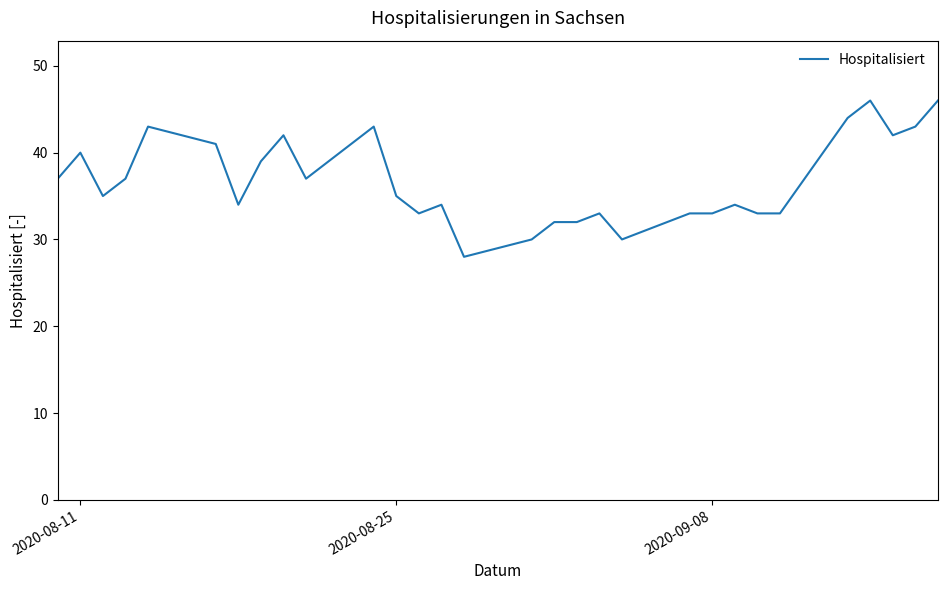

What is the maximum value shown in the chart?

46